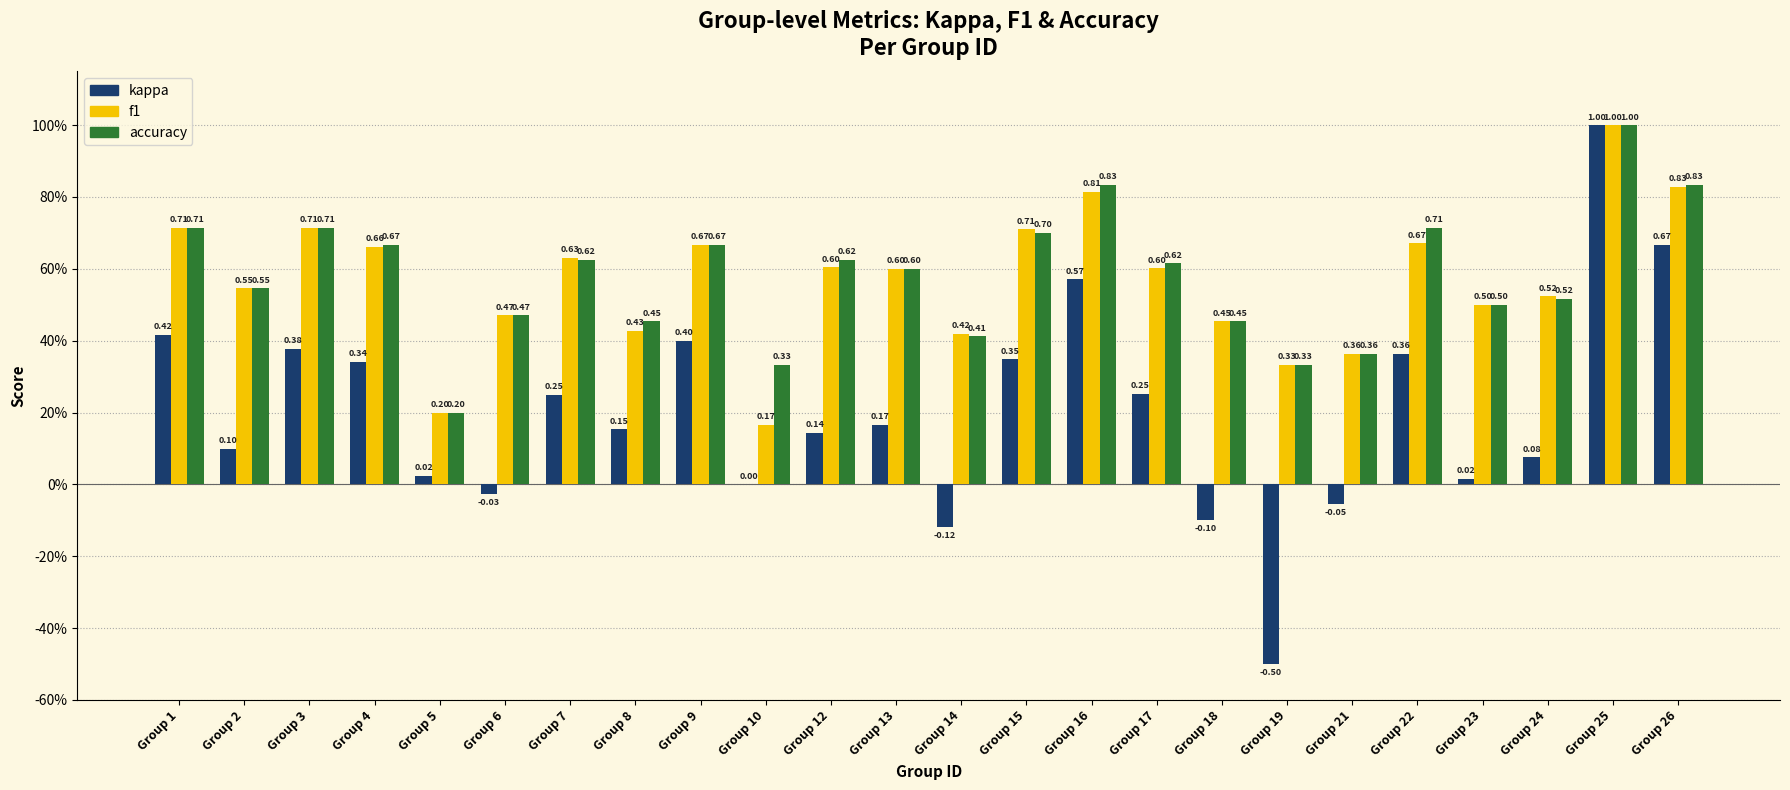

At which category is the sum across all series the highest?

Group 25